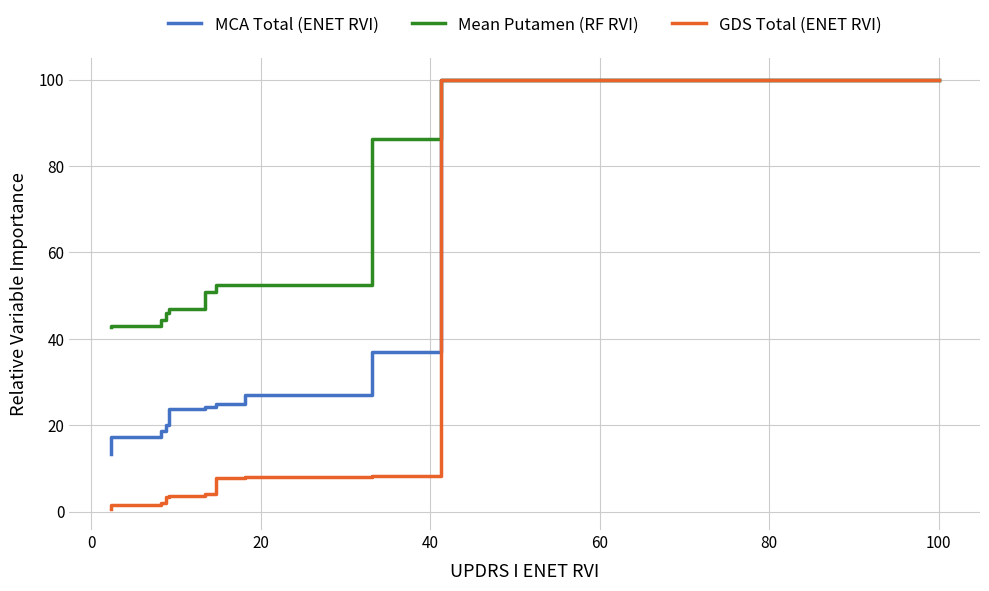

What is the sum of the MCA Total (ENET RVI) values at 8 and 20?

44.4